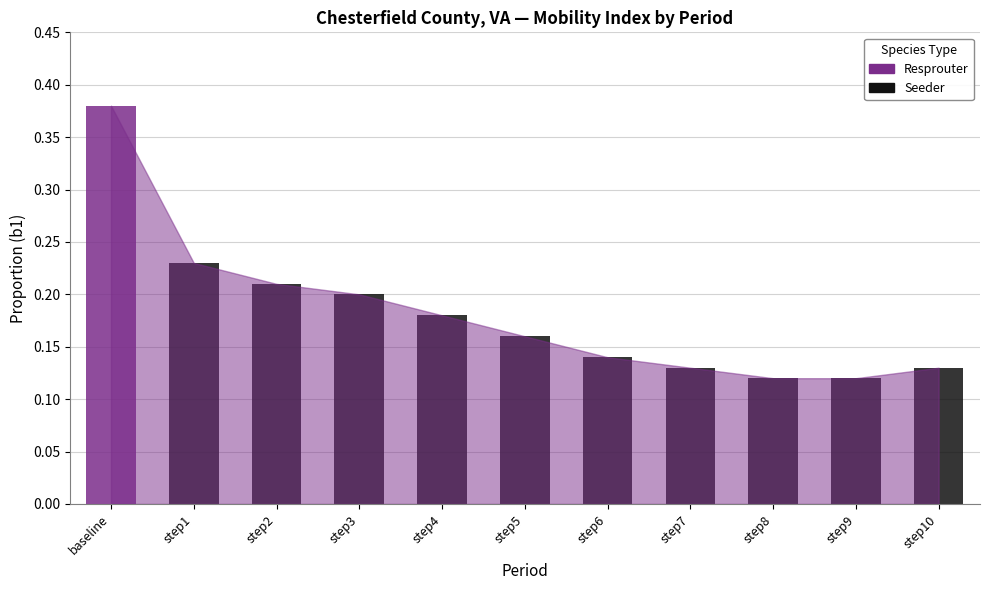

How many bars are there in total?

11